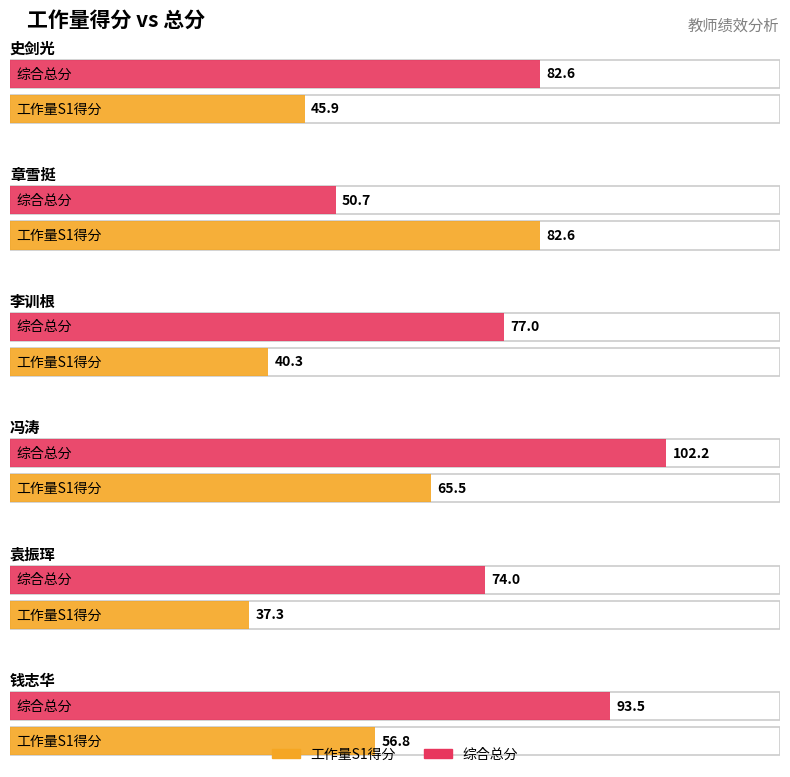

At which label does 总分 reach its peak?

冯涛